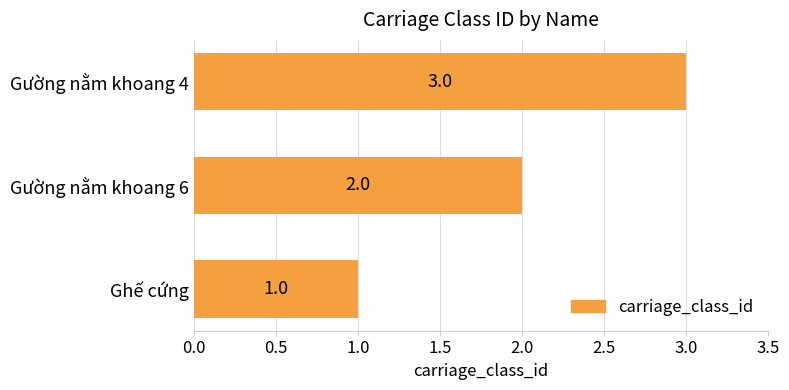

What is the ratio of the value at Gường nằm khoang 6 to the value at Ghế cứng?

2.0